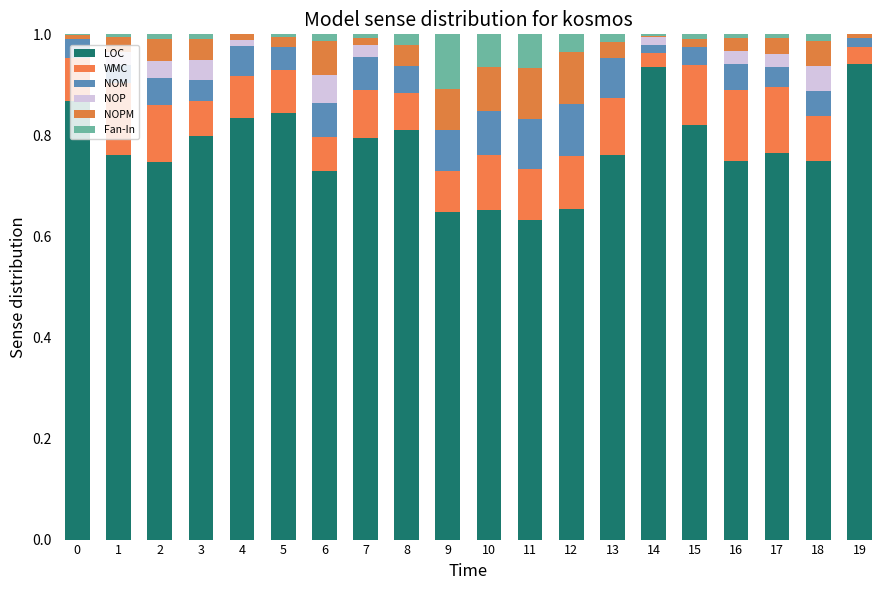

What are all the series names shown in the legend?

LOC, WMC, NOM, NOP, NOPM, Fan-In